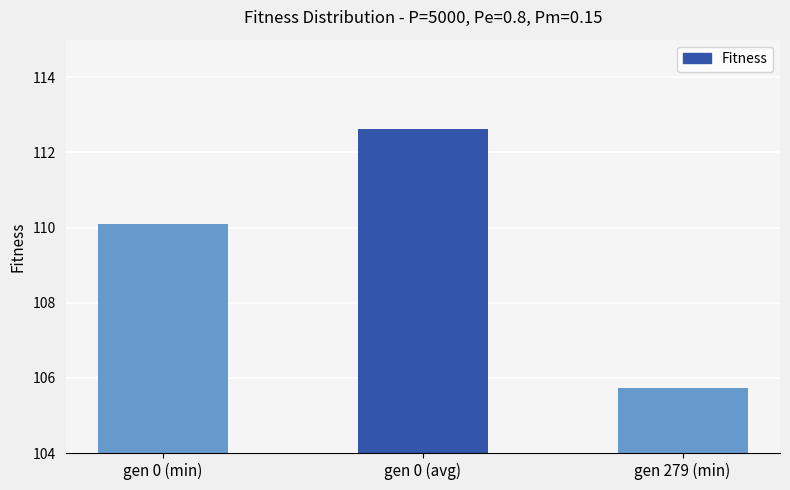

How many series are shown in this chart?

1